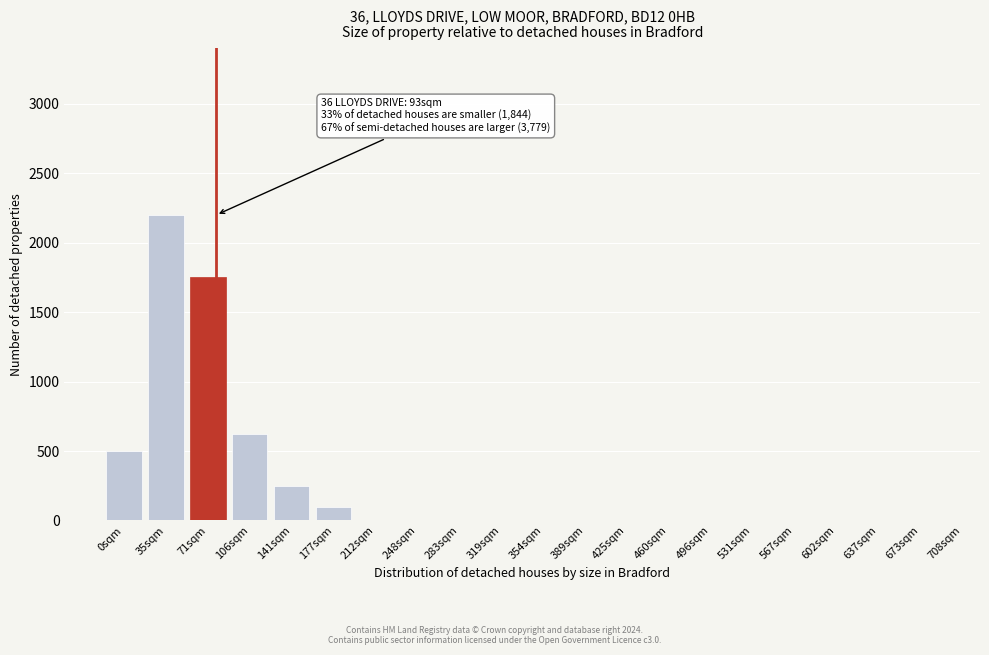

Reading left to right, what are all the values shown in this chart?

0sqm=500	35sqm=2200	71sqm=1750	106sqm=625	141sqm=250	177sqm=100	212sqm=0	248sqm=0	283sqm=0	319sqm=0	354sqm=0	389sqm=0	425sqm=0	460sqm=0	496sqm=0	531sqm=0	567sqm=0	602sqm=0	637sqm=0	673sqm=0